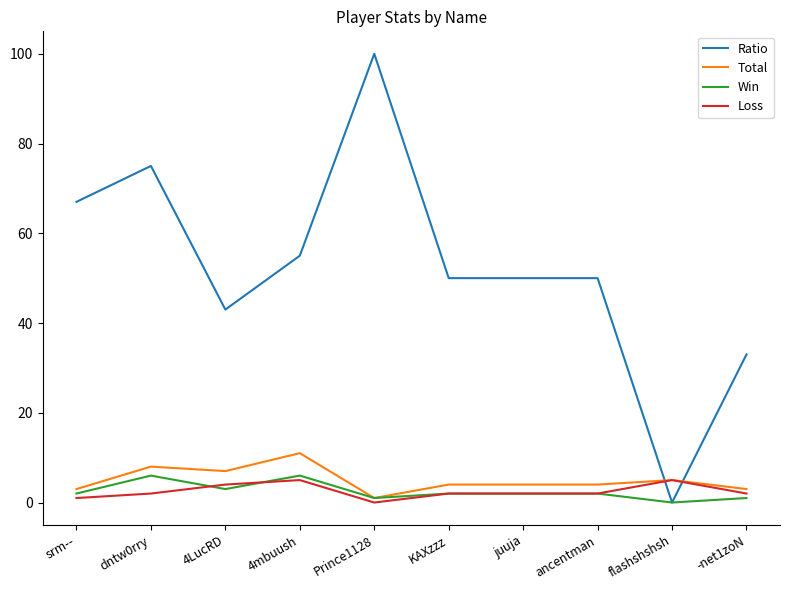

Which series has the widest spread of values?

Ratio